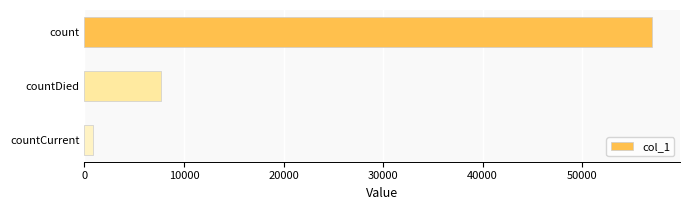

How many values are below 7676?

1